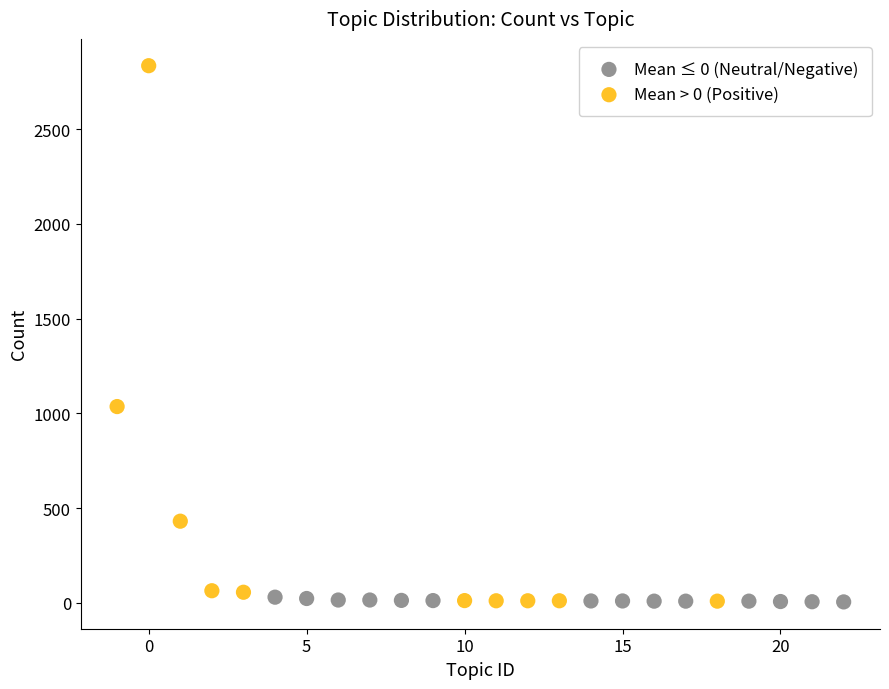

Which series has the widest spread of Y values?

Mean > 0 (Positive)